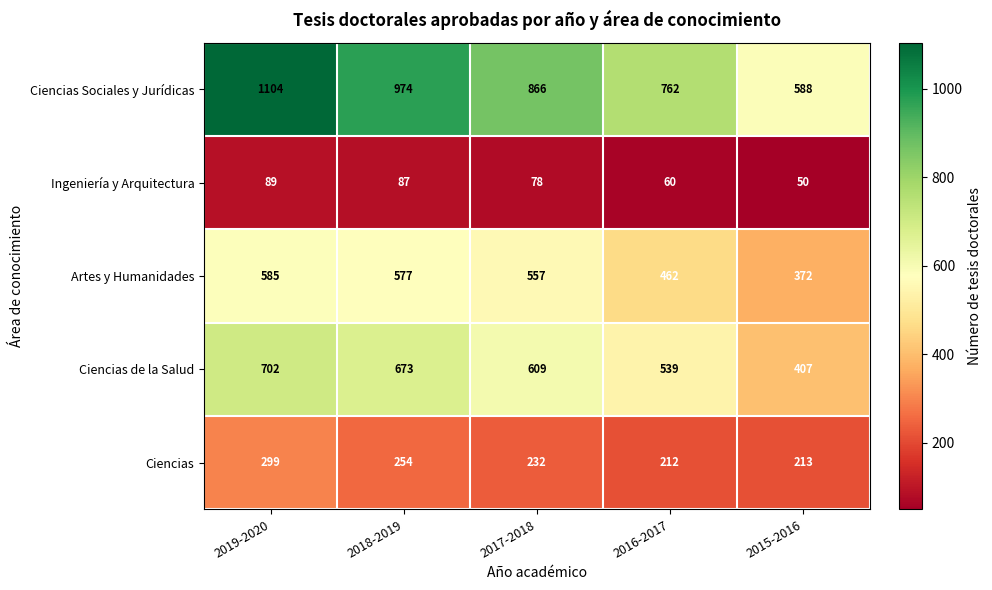

What is the total value across all series at 2018-2019?

2565